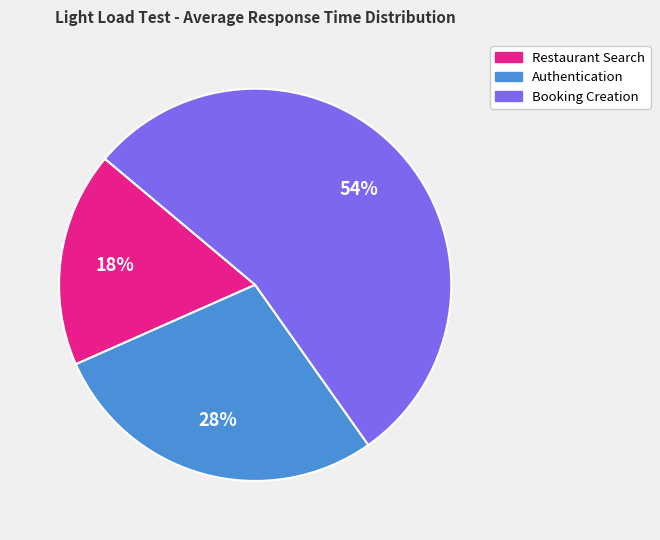

Which has a higher value, Booking Creation or Restaurant Search?

Booking Creation